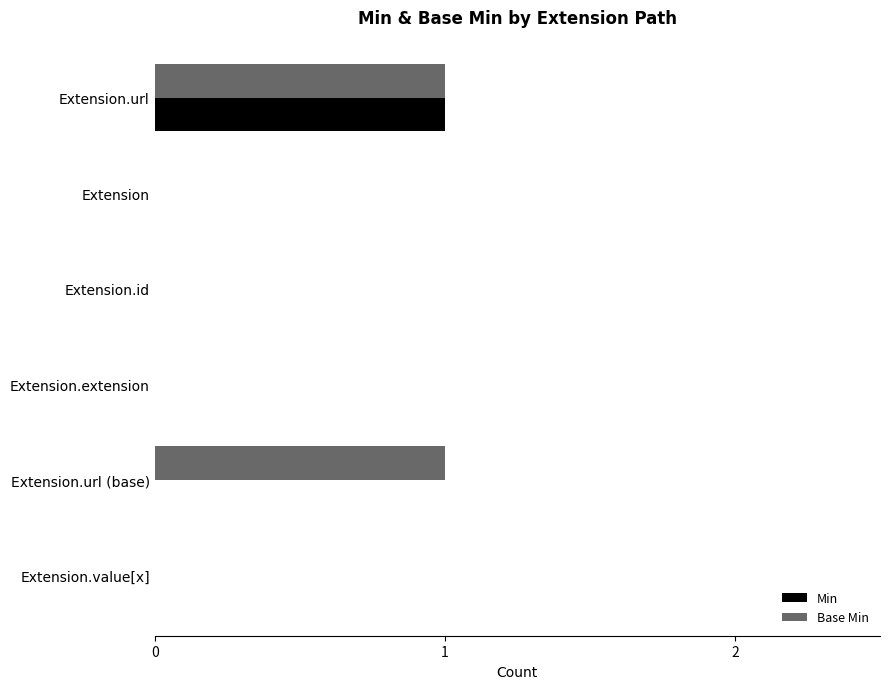

The value of Base Min at Extension.value[x] is 0. True or false?

True